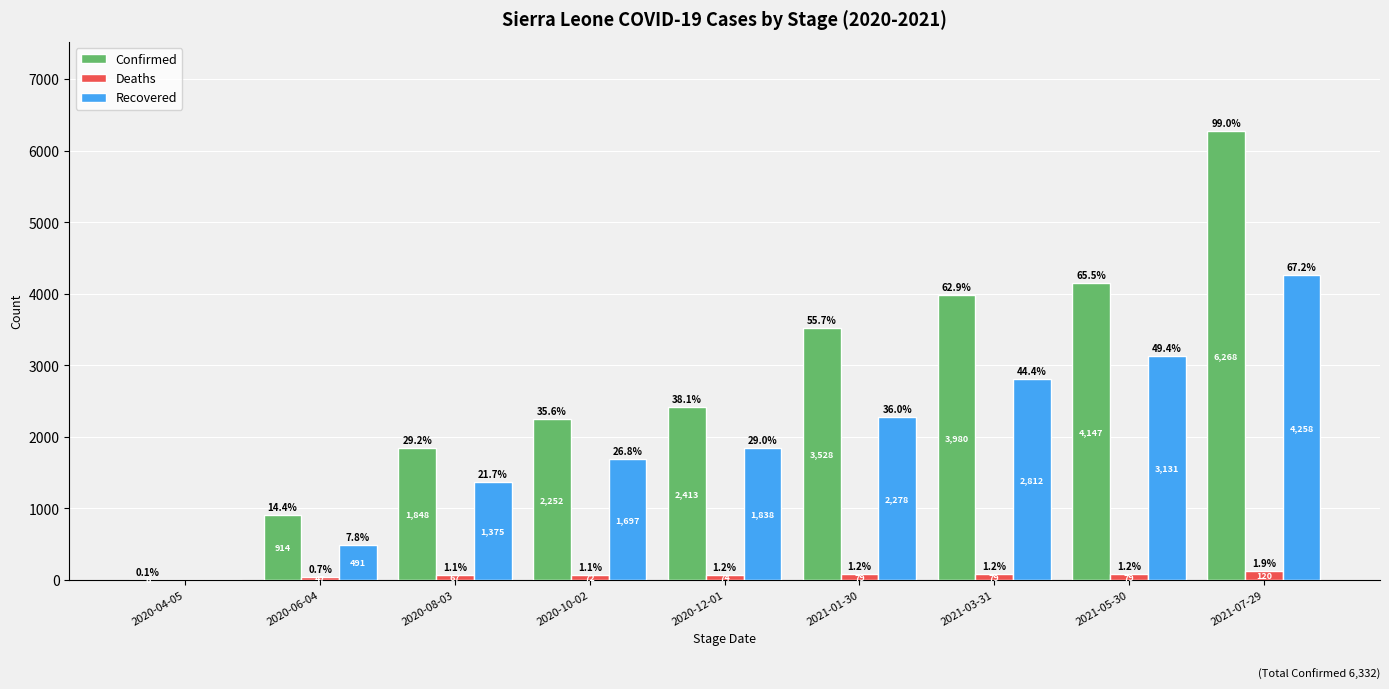

What is the maximum value shown in the chart?

6268